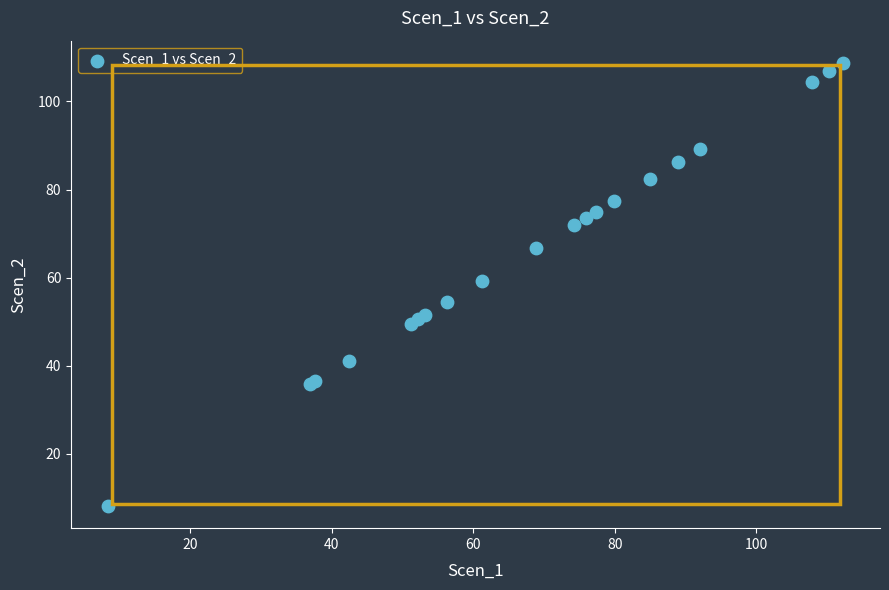

What Y value in the scatter plot is closest to 58?

59.3